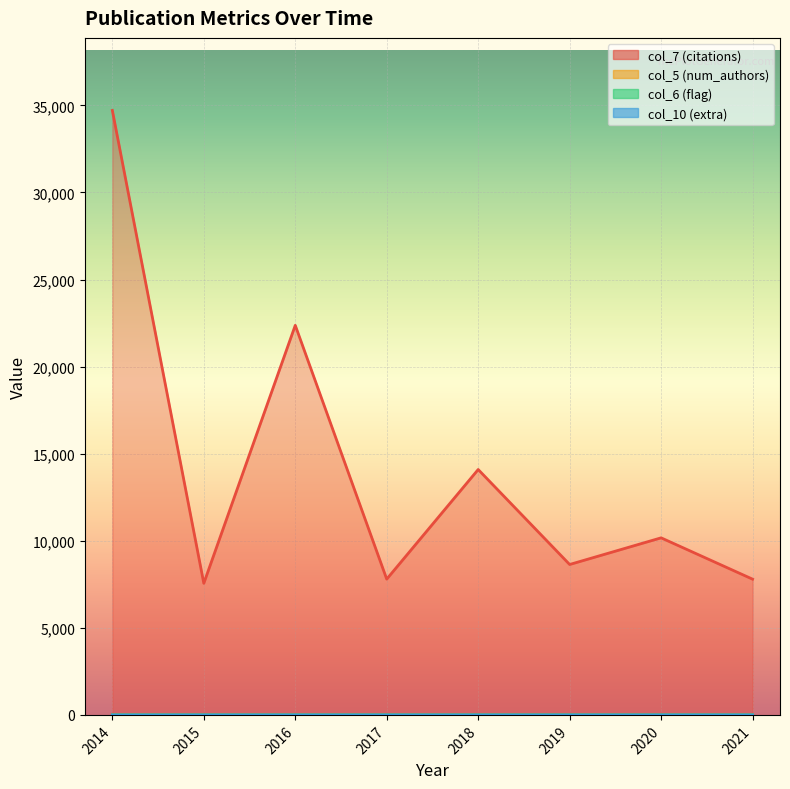

How many data points in col_10 (extra) are above 0?

7